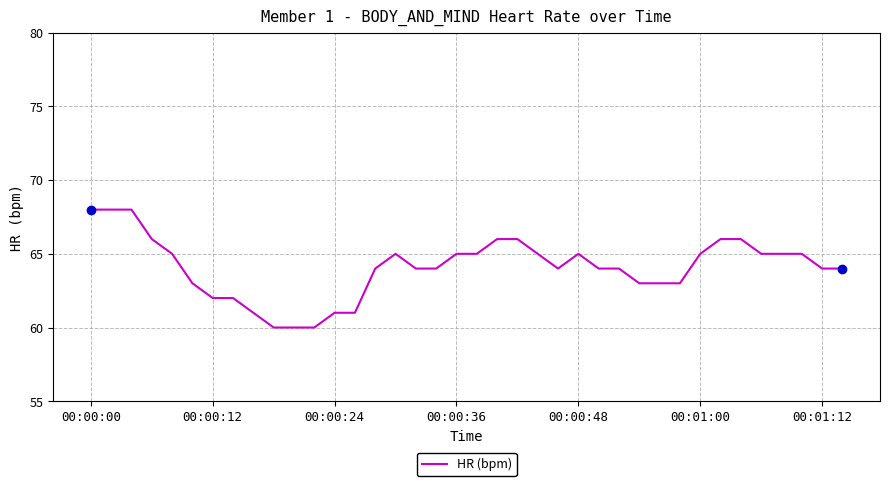

What is the greatest value displayed?

68